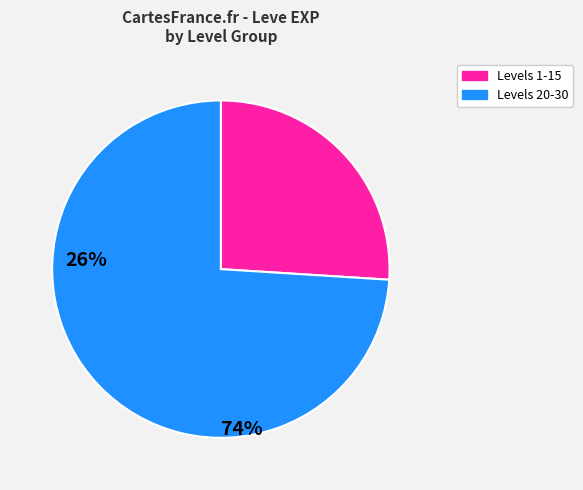

Is there any slice that represents more than half of the pie?

Yes